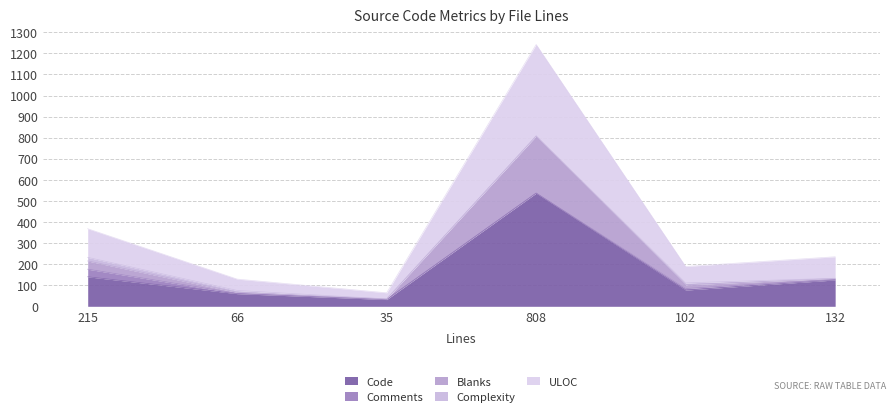

At which label does Code reach its minimum?

35